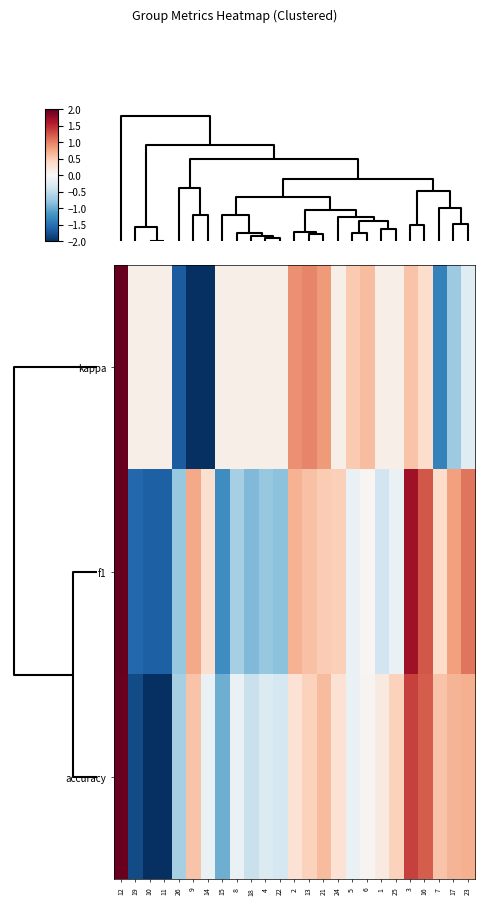

List the series in order of their overall mean, lowest first.

f1, kappa, accuracy